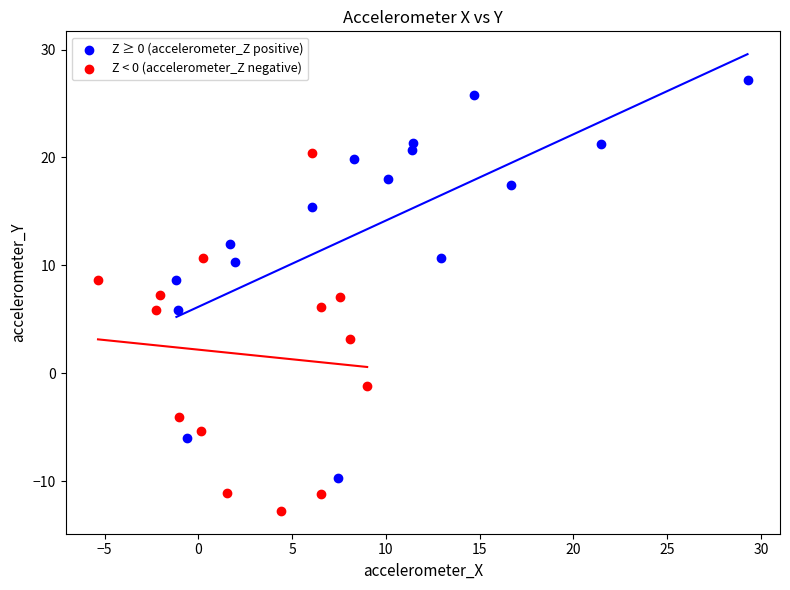

Which series reaches the maximum Y coordinate?

Z ≥ 0 (accelerometer_Z positive)